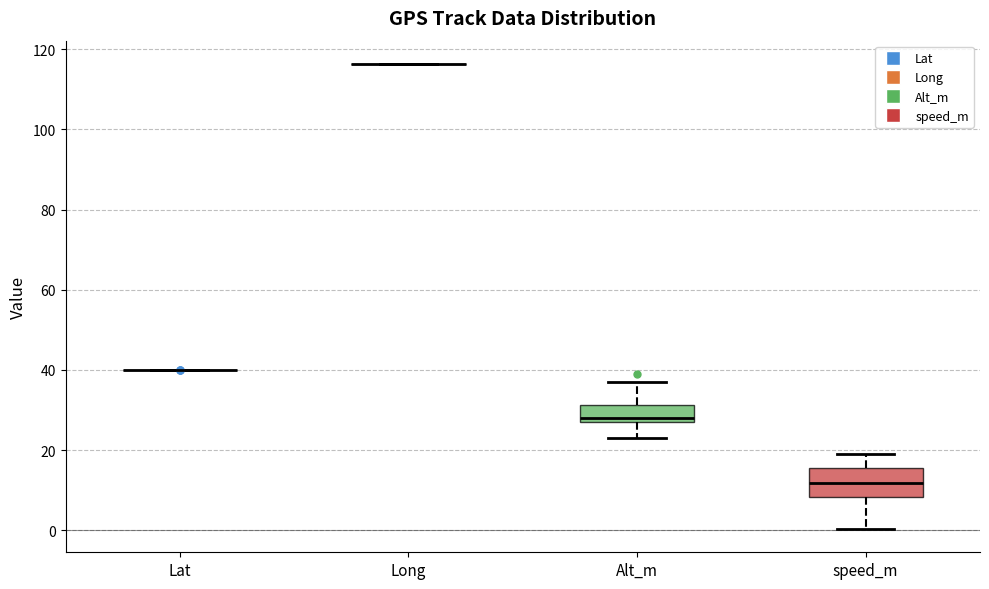

Reading left to right, transcribe this box plot: for each box, give where its median line is, the range the box spans, and where its two whiskers end, as read against the y-axis. The values are not printed on the chart, so give them approximately, as read against the axis.

Lat: box collapsed to a line at 40, whiskers 40 to 40
Long: box collapsed to a line at 116, whiskers 116 to 116
Alt_m: median 28 (just above the box's lower edge), box 28 to 32, whiskers 24 to 38
speed_m: median 12, box 8 to 16, whiskers 0 to 18